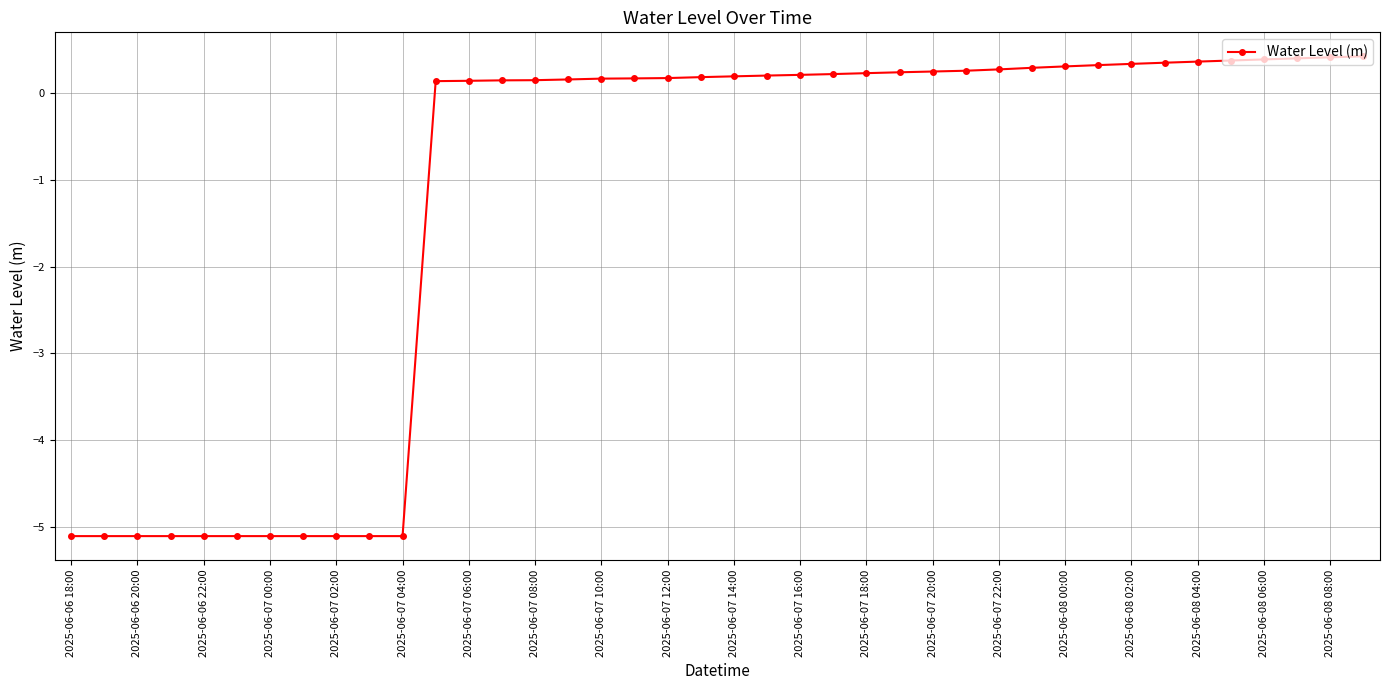

What is the value of the 16th point from the left?

0.2